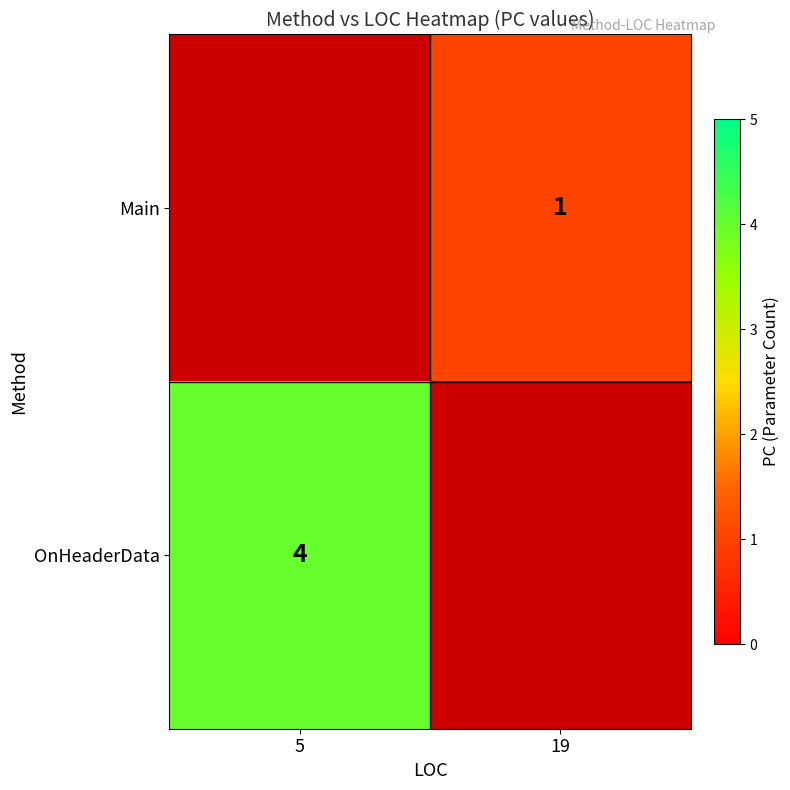

True or false: OnHeaderData has a value of 6 at 5.

False